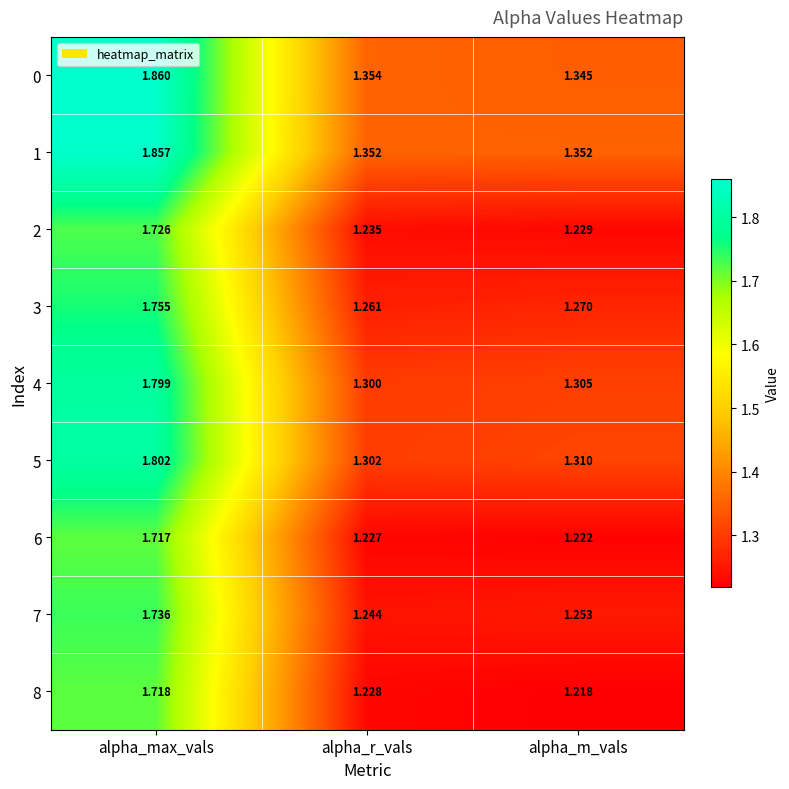

At which category is the sum across all series the highest?

alpha_max_vals